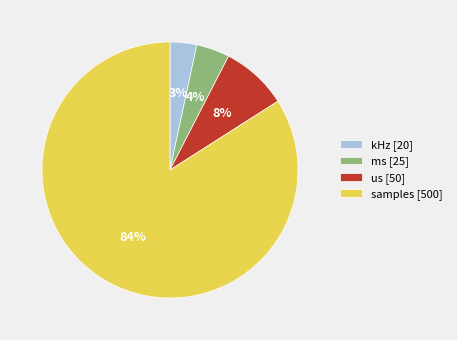

Do samples [500] and ms [25] together represent more than half of the pie?

Yes